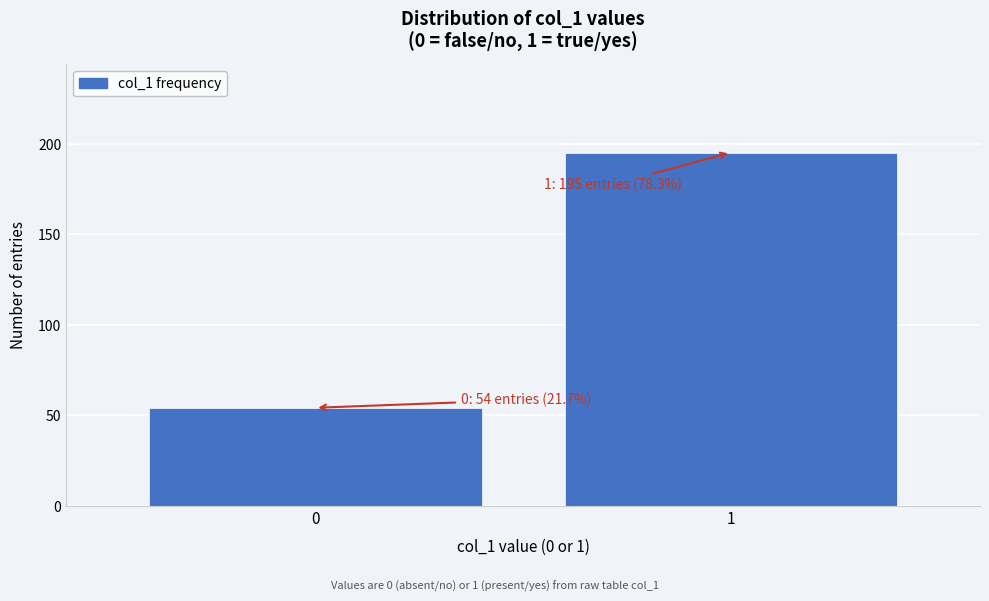

Reading right to left, transcribe all the data shown in this chart.

195	54